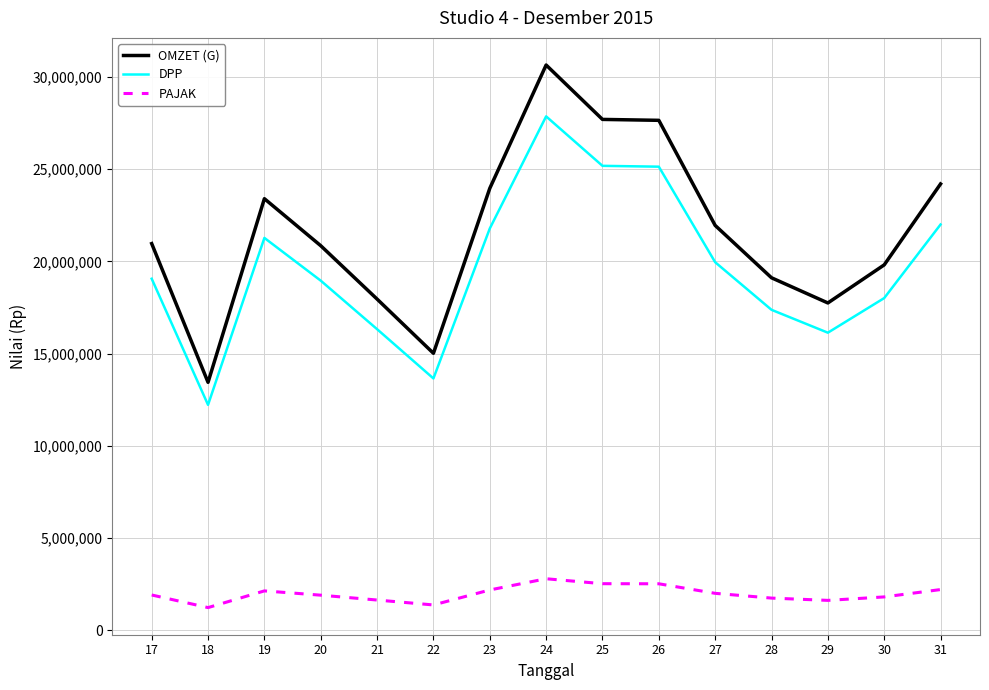

Where is DPP nearest to the value 20040909?

27